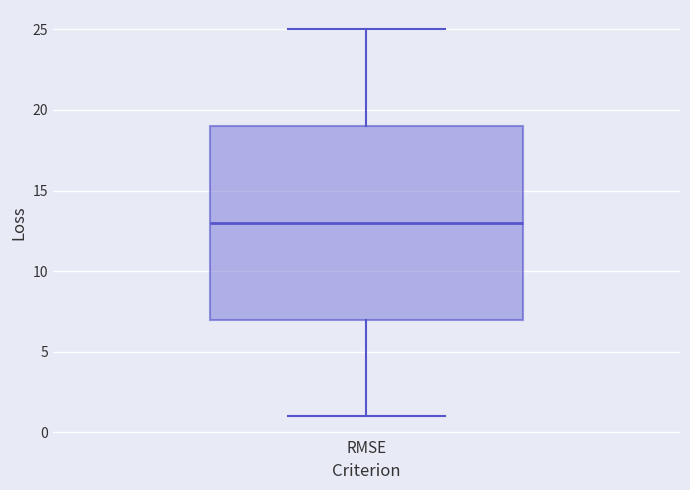

Read this box plot against the y-axis: the position of the median line, the range covered by the box, and the ends of both whiskers. The values are not printed on the chart, so give them approximately, as read against the axis.

median 13, box 7 to 19, whiskers 1 to 25